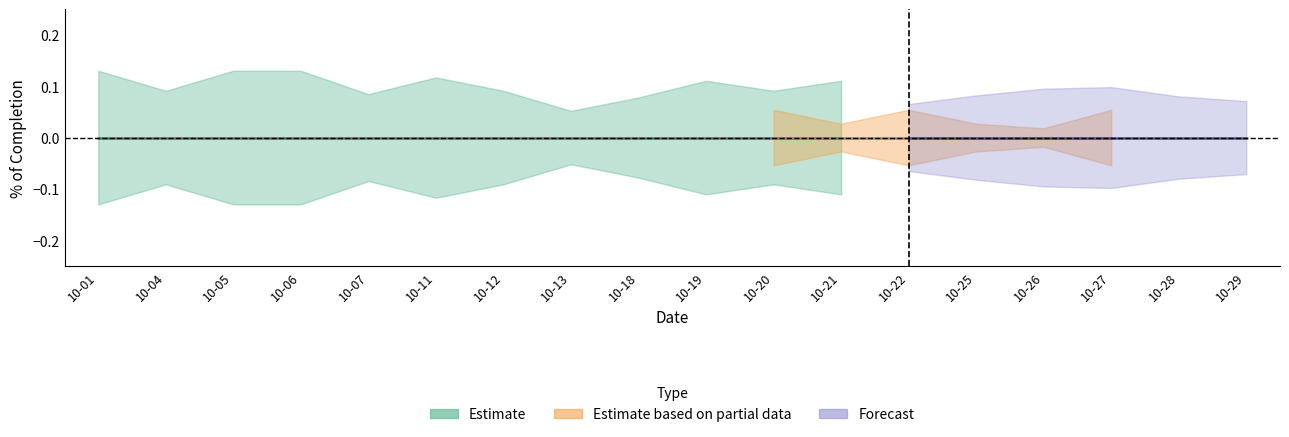

Is it true that Forecast equals 0.0 at 2021-10-29?

False